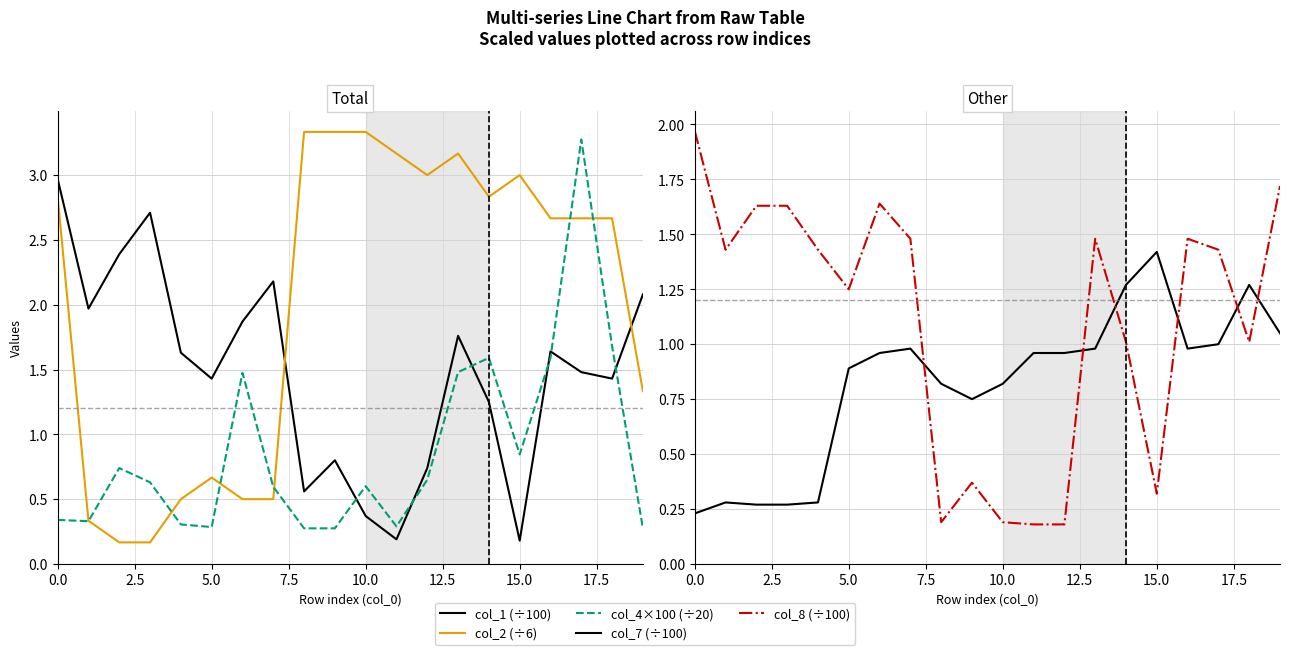

What is the label of the 4th point from the right?

16